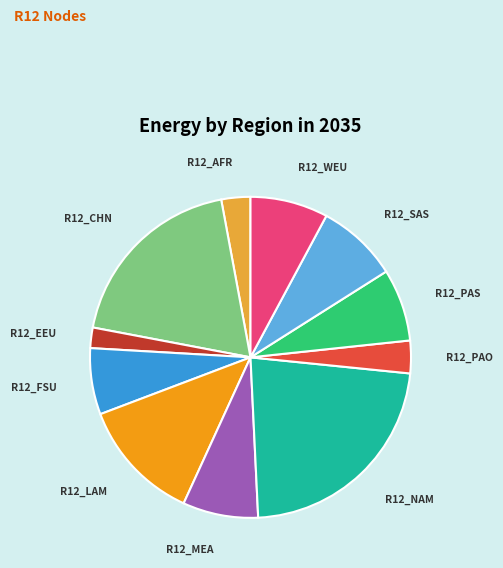

Is there a majority slice in this chart?

No